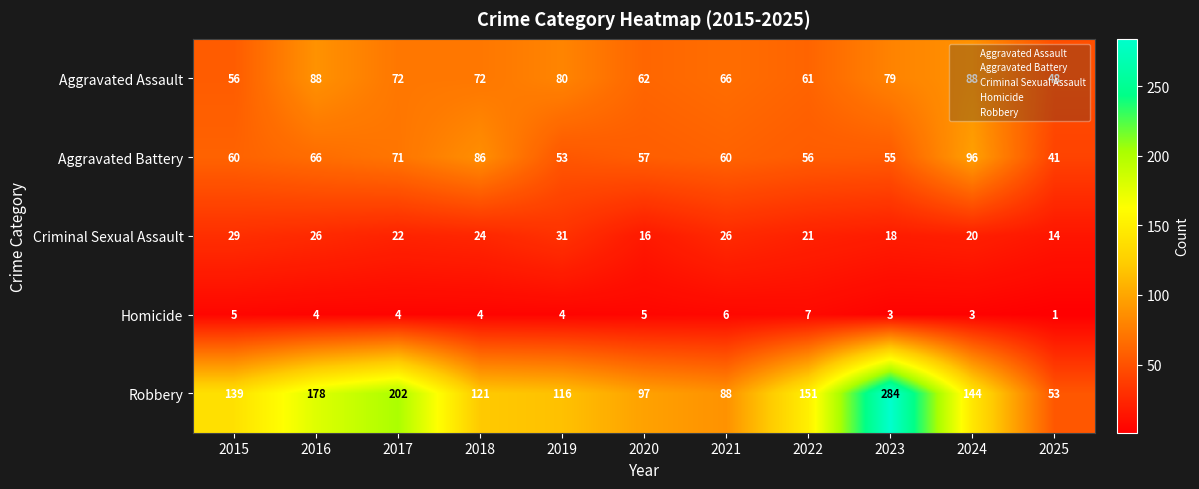

At how many categories does at least one series exceed 161?

3